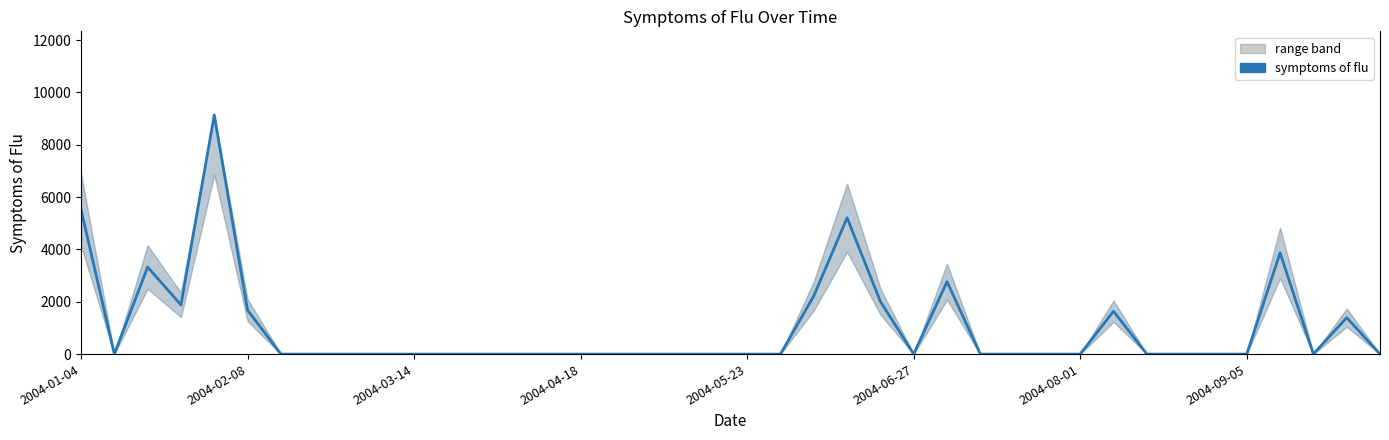

What is the maximum value shown in the chart?

9137.3